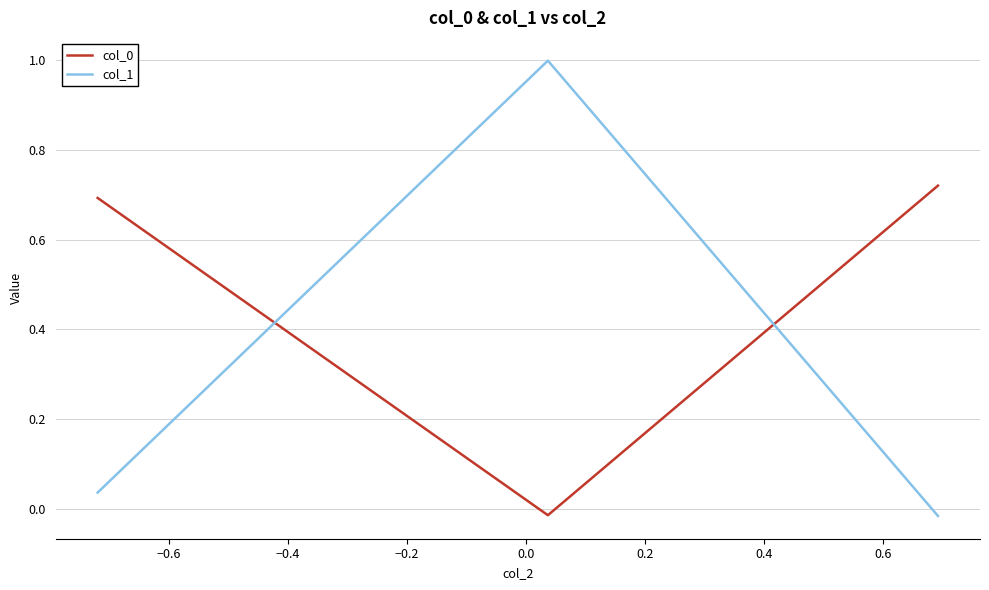

What is the sum of all col_1 values?

1.0